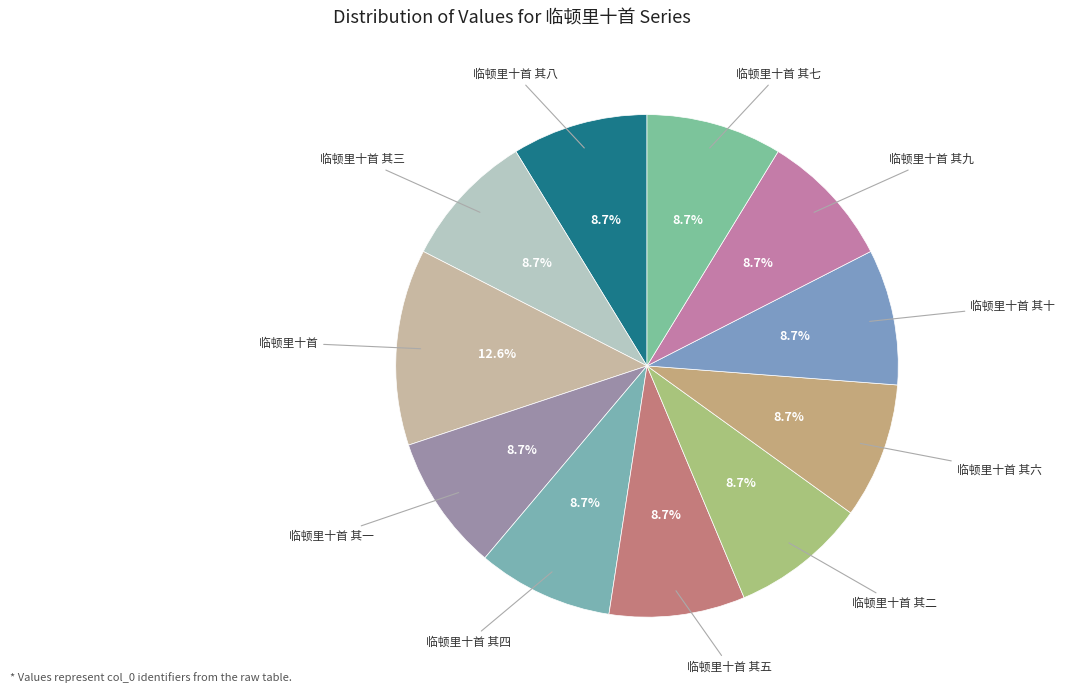

Count the number of slices in the pie.

11